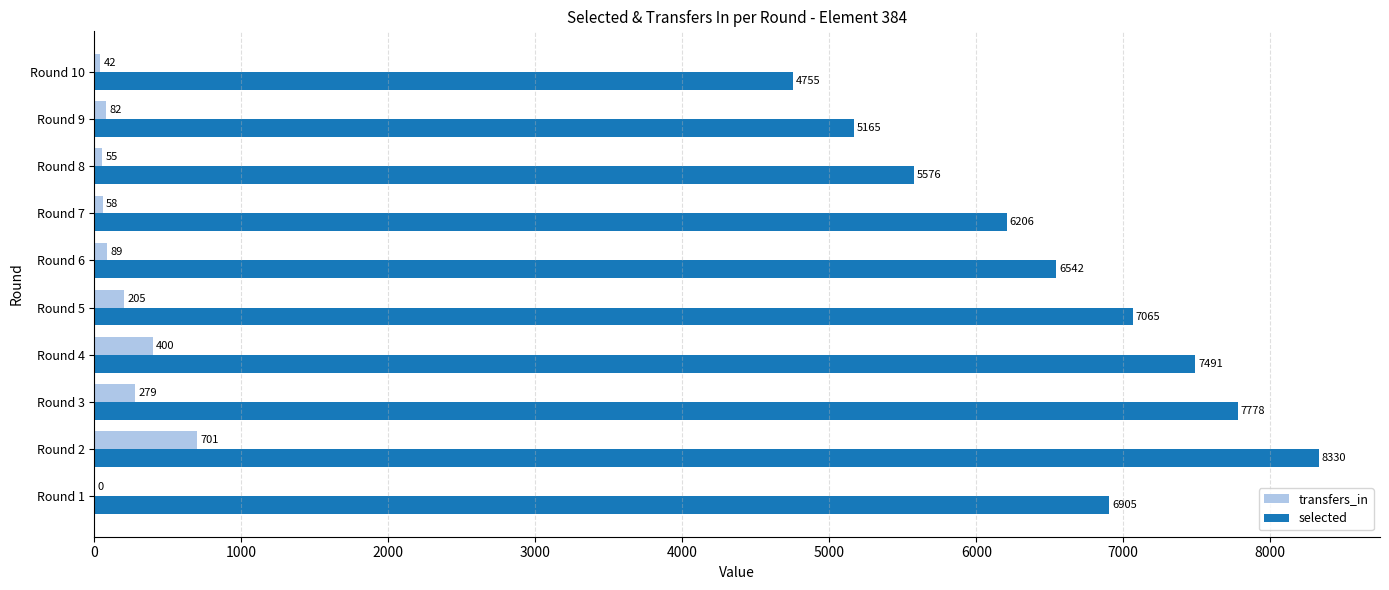

At which label is transfers_in closest to 350?

Round 4